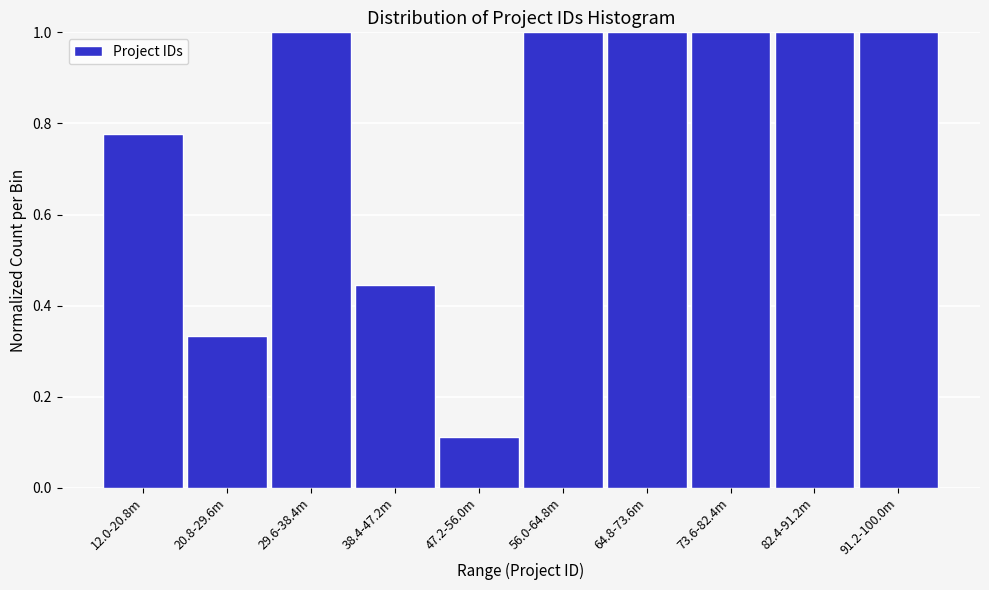

Between 73.6-82.4m and 12.0-20.8m, which is larger?

73.6-82.4m